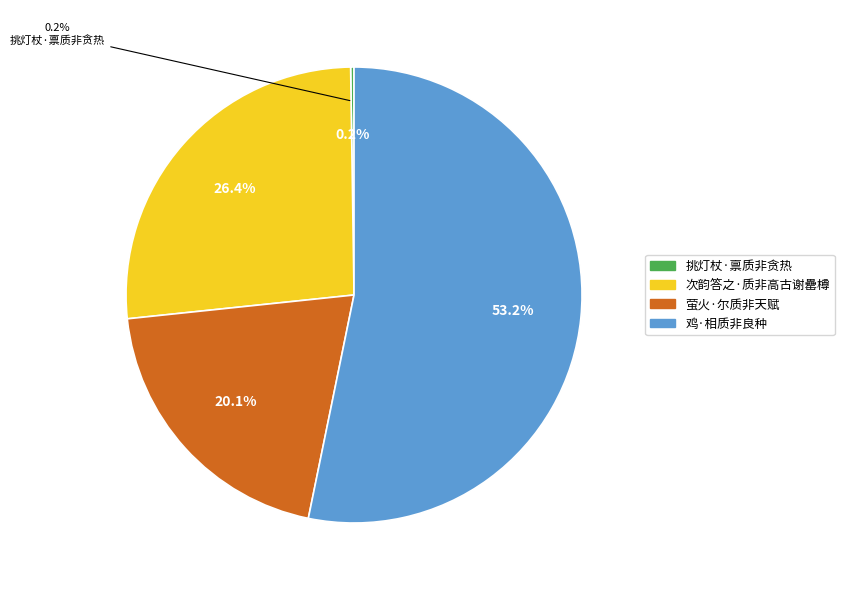

Which slice is the largest?

鸡·相质非良种